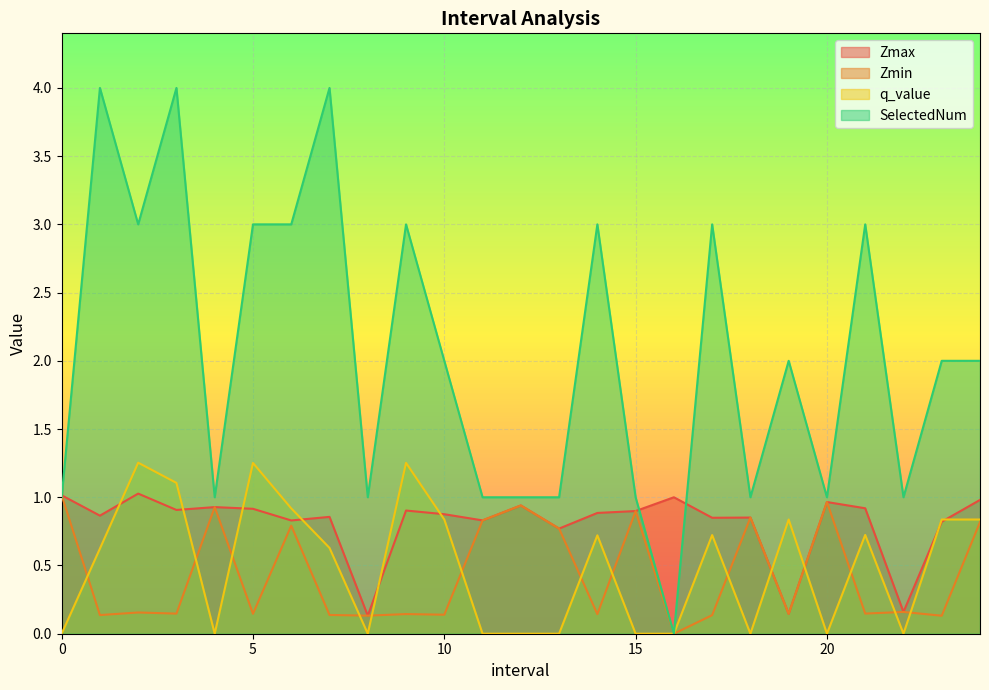

Rank the categories by Zmin value from lowest to highest.

16, 23, 8, 17, 1, 7, 10, 14, 9, 19, 5, 3, 21, 2, 22, 13, 6, 24, 11, 18, 15, 4, 12, 20, 0